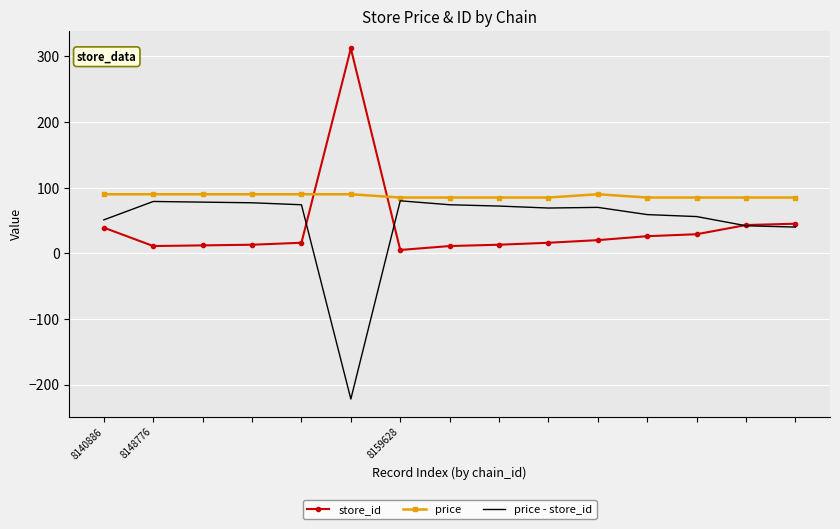

What is the highest value of the store_id series?

312.0